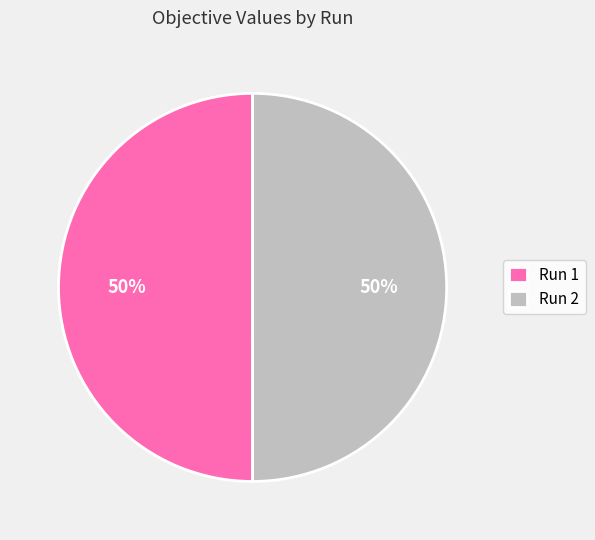

The Run 2 slice represents 50% of the pie. True or false?

True